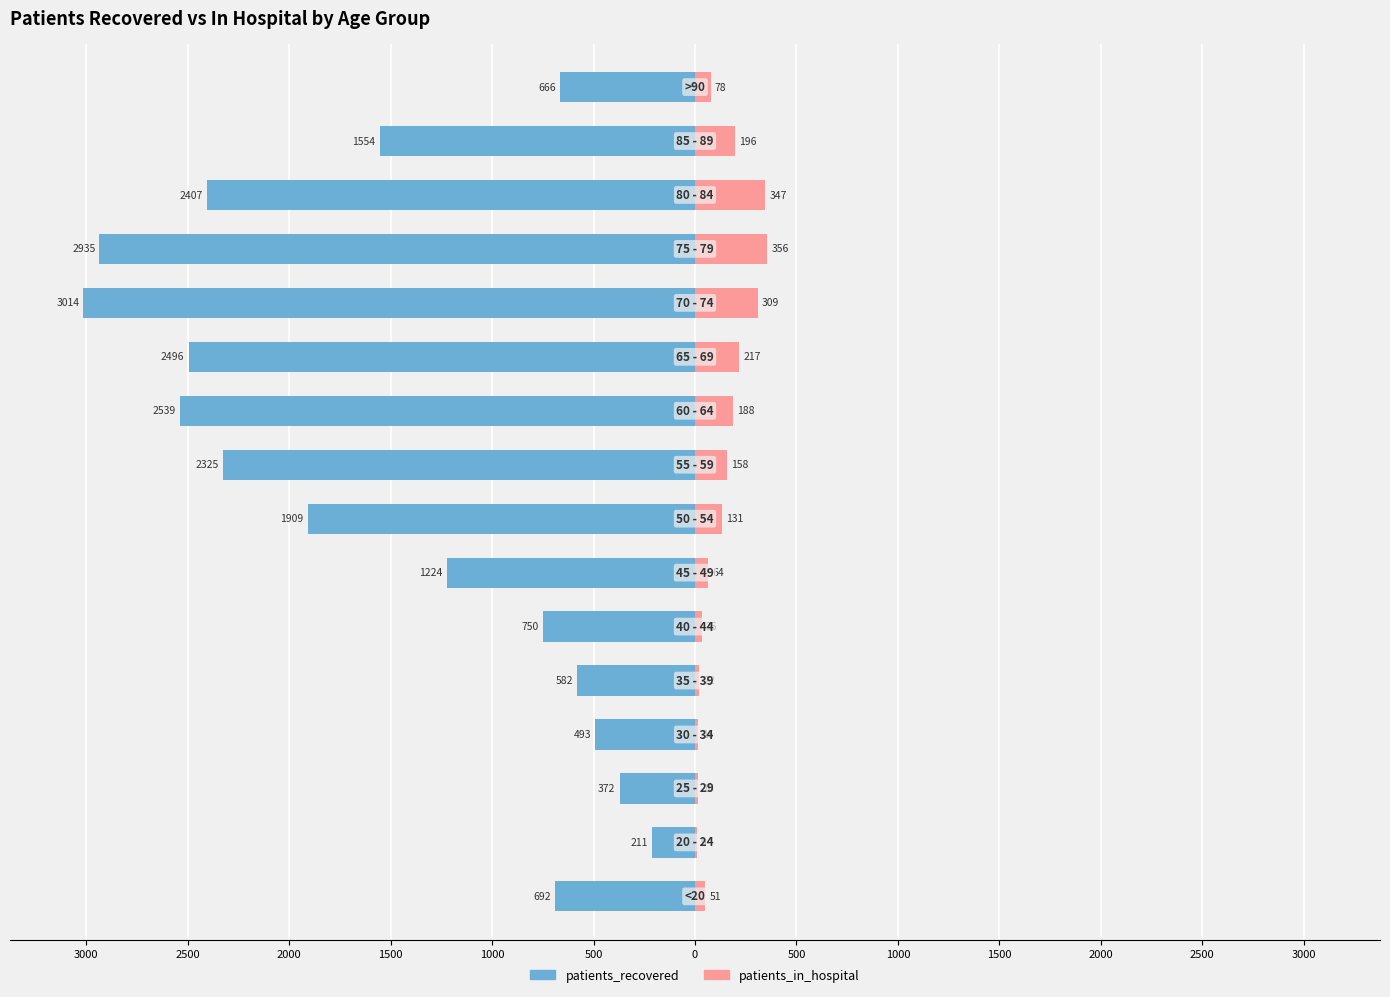

What is the sum of the patients_recovered values at 3000 and 1000?

-3289